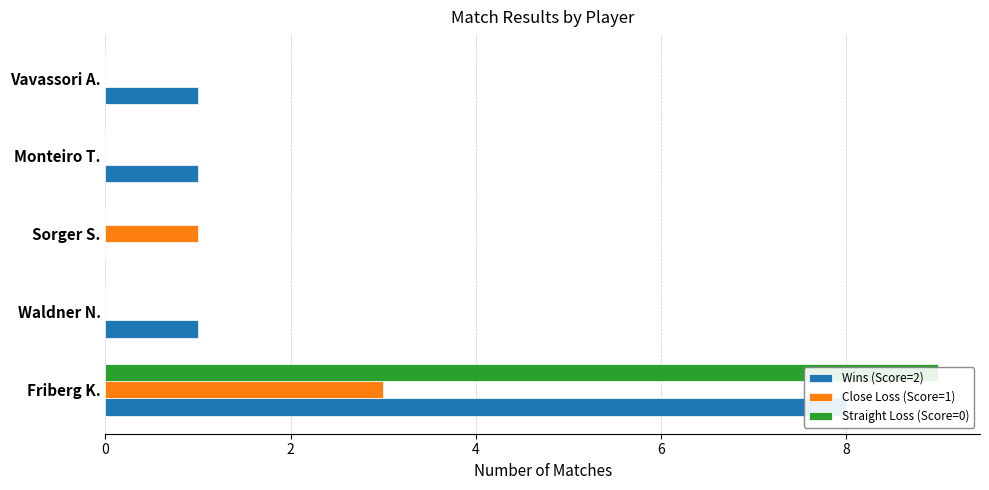

What is the approximate value of Straight Loss (Score=0) at Friberg K.?

9